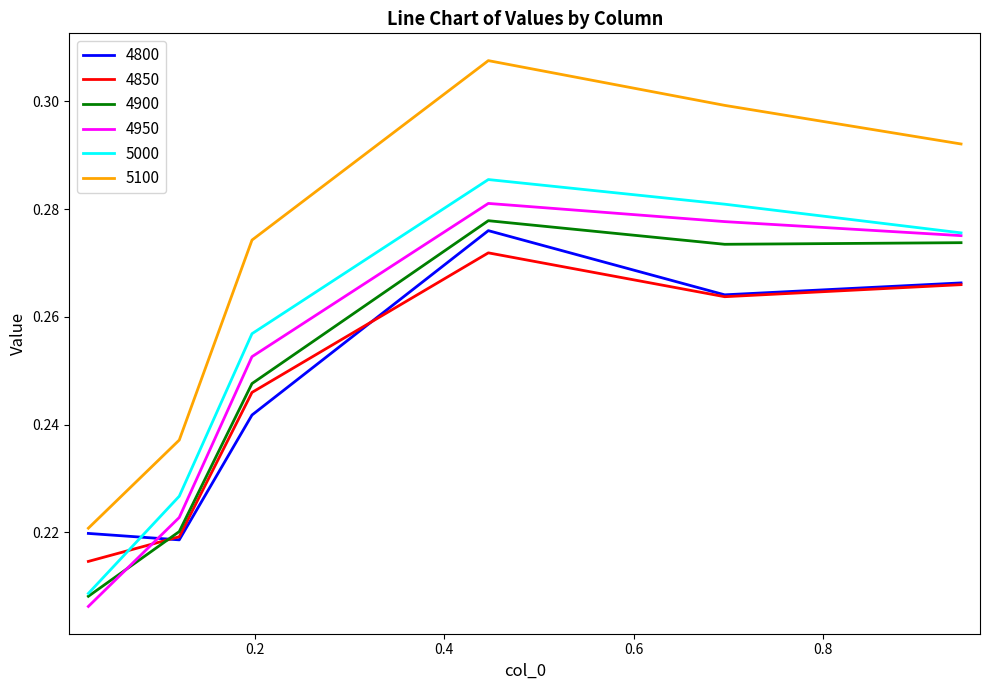

Which series has the largest total across all categories?

5100